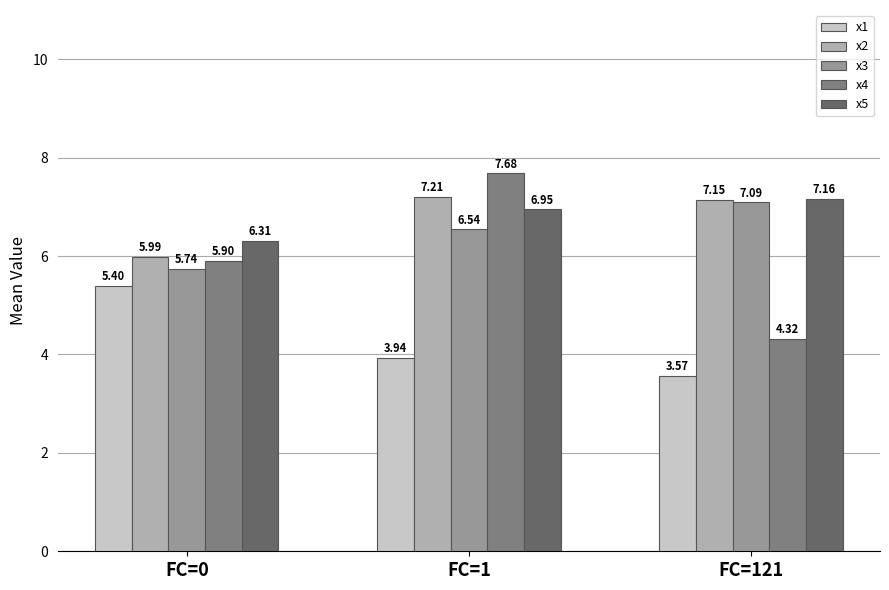

List the series in order of their peak value, lowest first.

x1, x3, x5, x2, x4